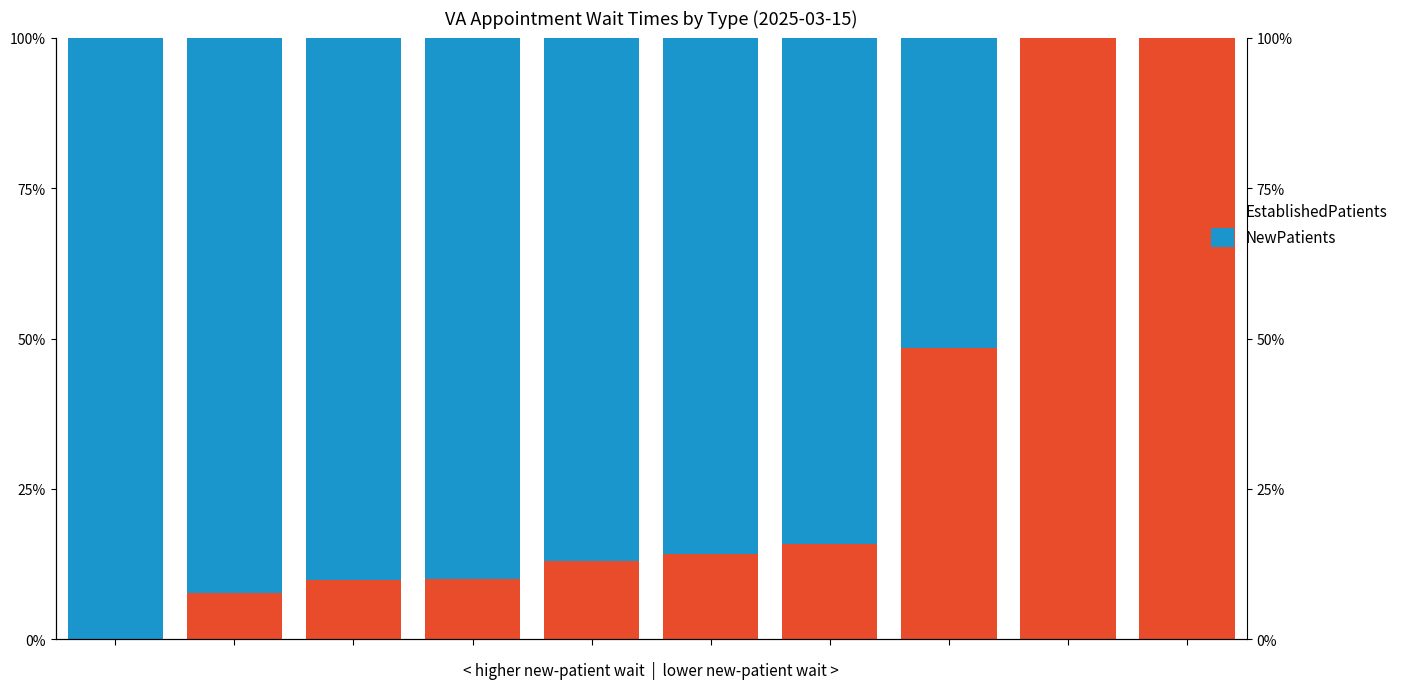

Reading right to left, transcribe all the data shown in this chart.

EstablishedPatients: 1.0	1.0	0.5	0.2	0.1	0.1	0.1	0.1	0.1	0.0
NewPatients: 0.0	0.0	0.5	0.8	0.9	0.9	0.9	0.9	0.9	1.0